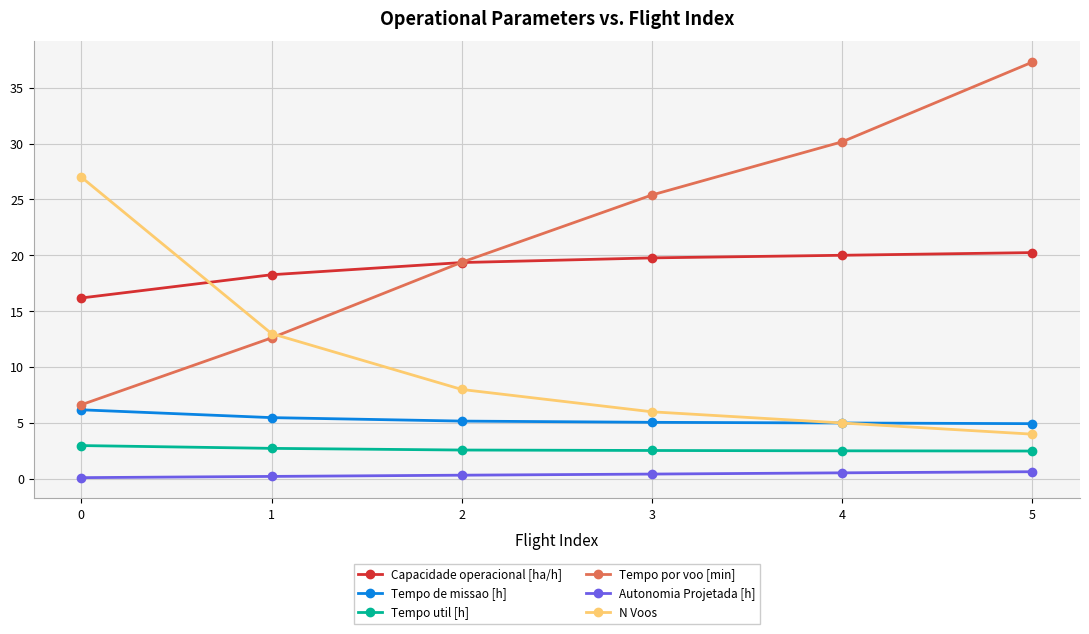

What is the value of the Tempo por voo [min] point at the 3rd from the left?

19.4